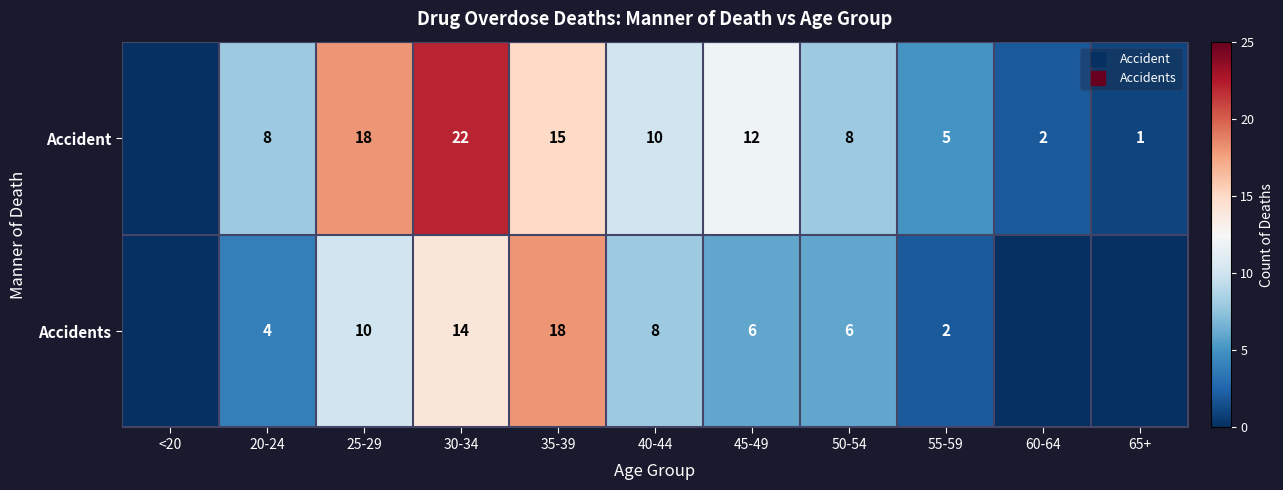

Rank the series by their maximum value, from lowest to highest.

Accidents, Accident